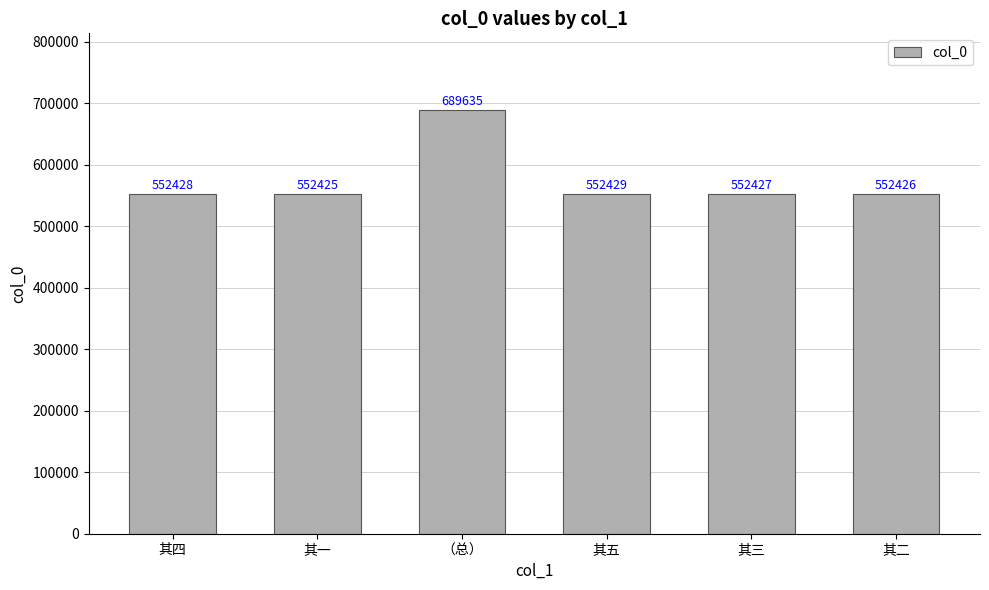

Reading right to left, extract all data points from this chart.

其二=552426	其三=552427	其五=552429	（总）=689635	其一=552425	其四=552428